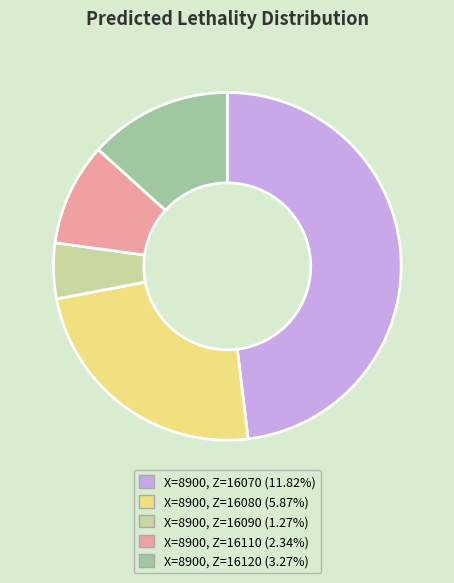

Does X=8900, Z=16070 (11.82%) represent more than half of the total?

No